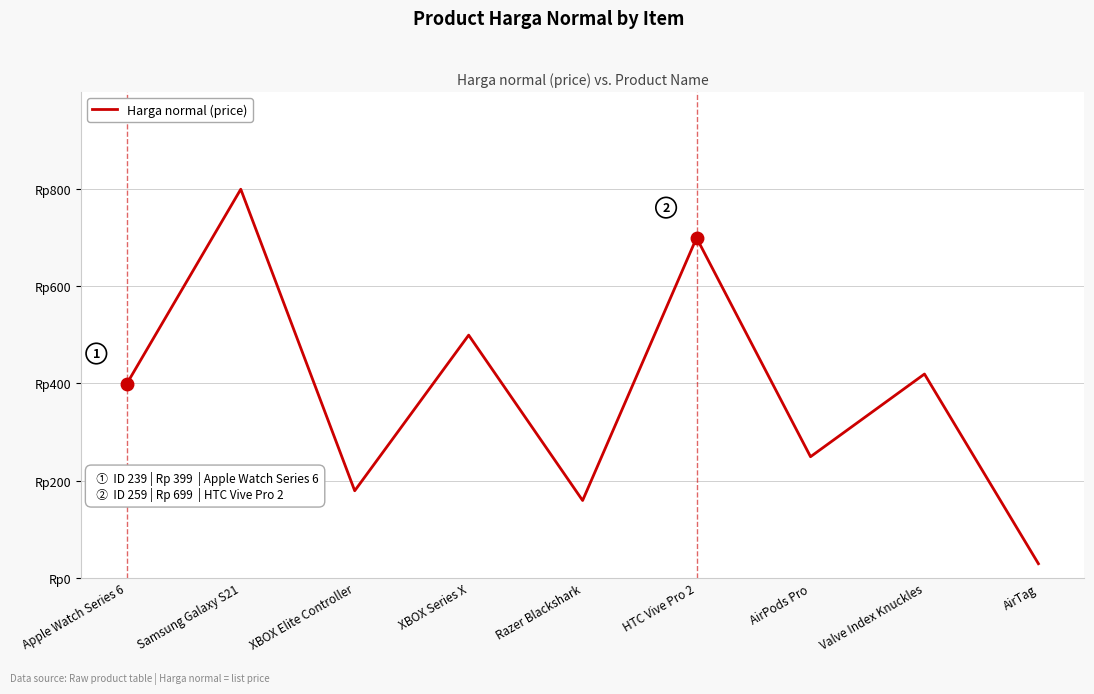

Does the chart have visible grid lines?

Yes